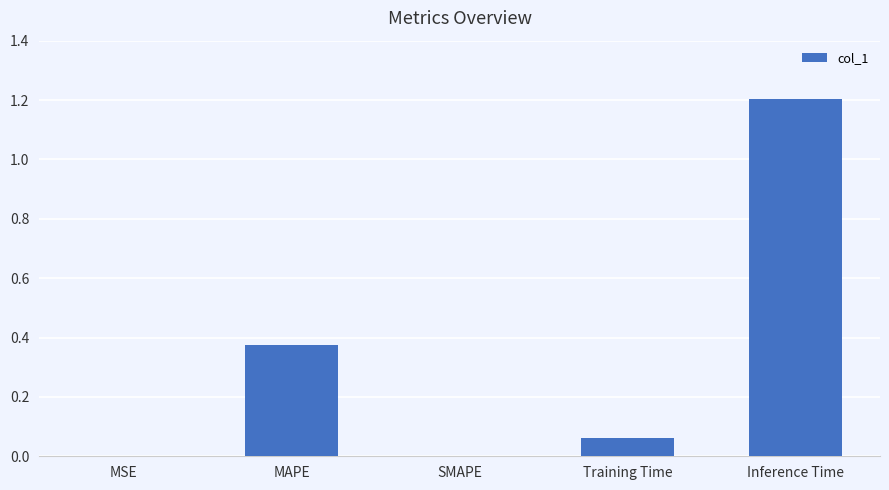

Does the chart contain stacked bars?

No